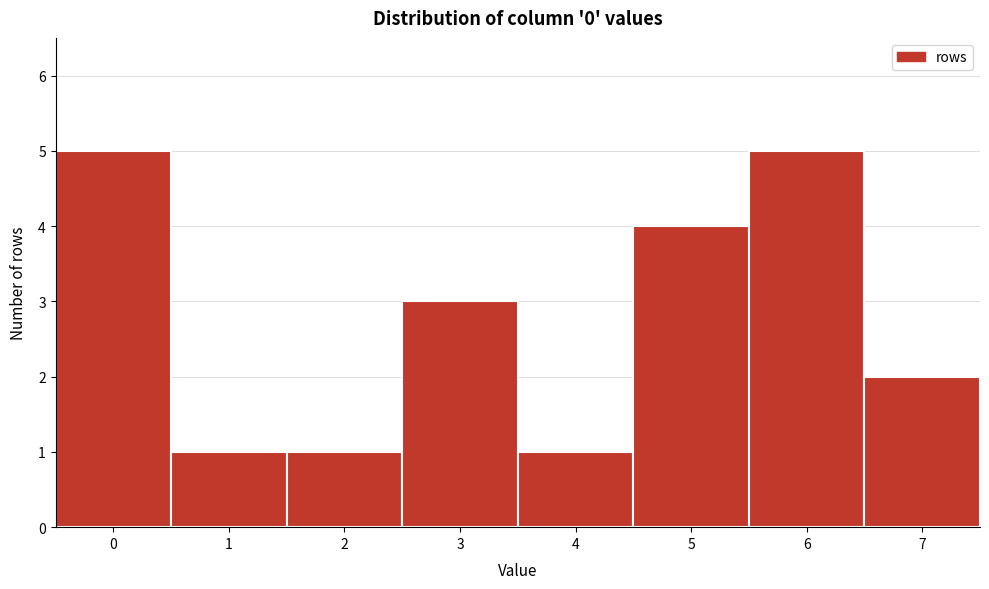

Reading left to right, transcribe this chart: for each bar, give the range it covers on the x-axis and its height. The values are not printed on the chart, so give them approximately, as read against the axis.

-0.5 to 0.5: 5
0.5 to 1.5: 1
1.5 to 2.5: 1
2.5 to 3.5: 3
3.5 to 4.5: 1
4.5 to 5.5: 4
5.5 to 6.5: 5
6.5 to 7.5: 2